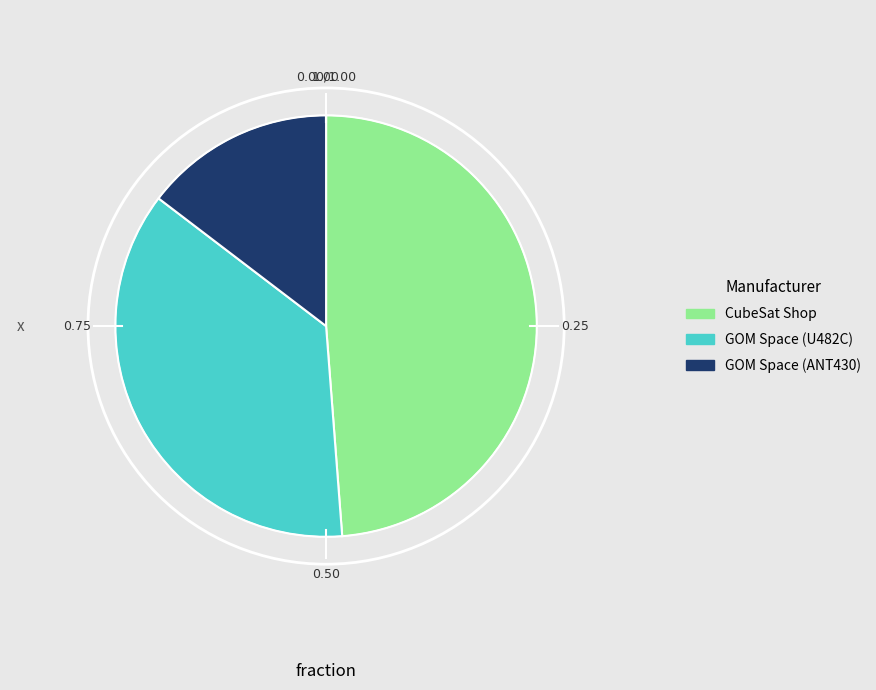

The CubeSat Shop slice represents 49% of the pie. True or false?

True